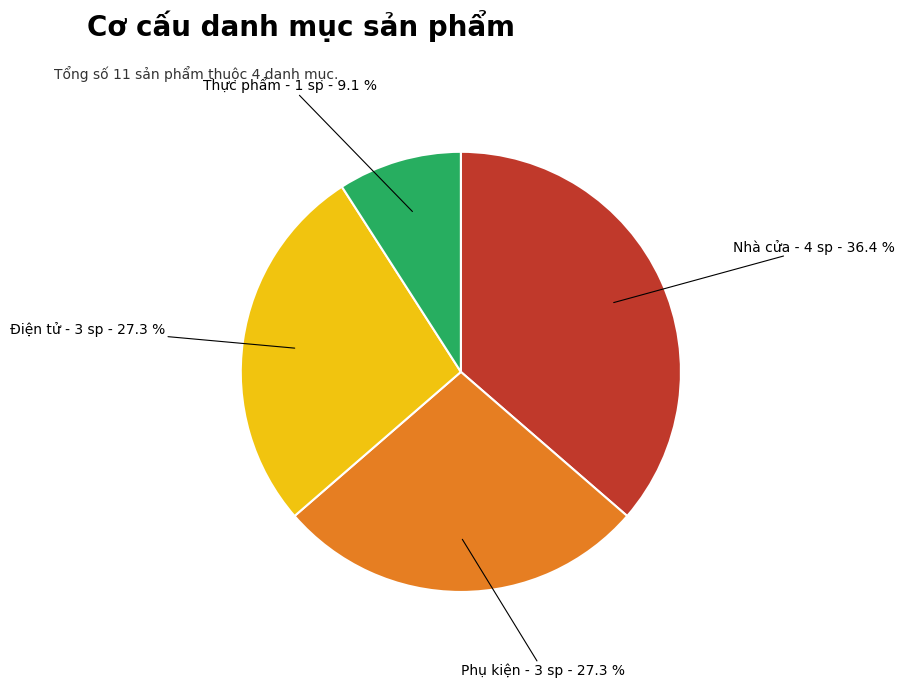

Do Nhà cửa and Thực phẩm together represent more than half of the pie?

No